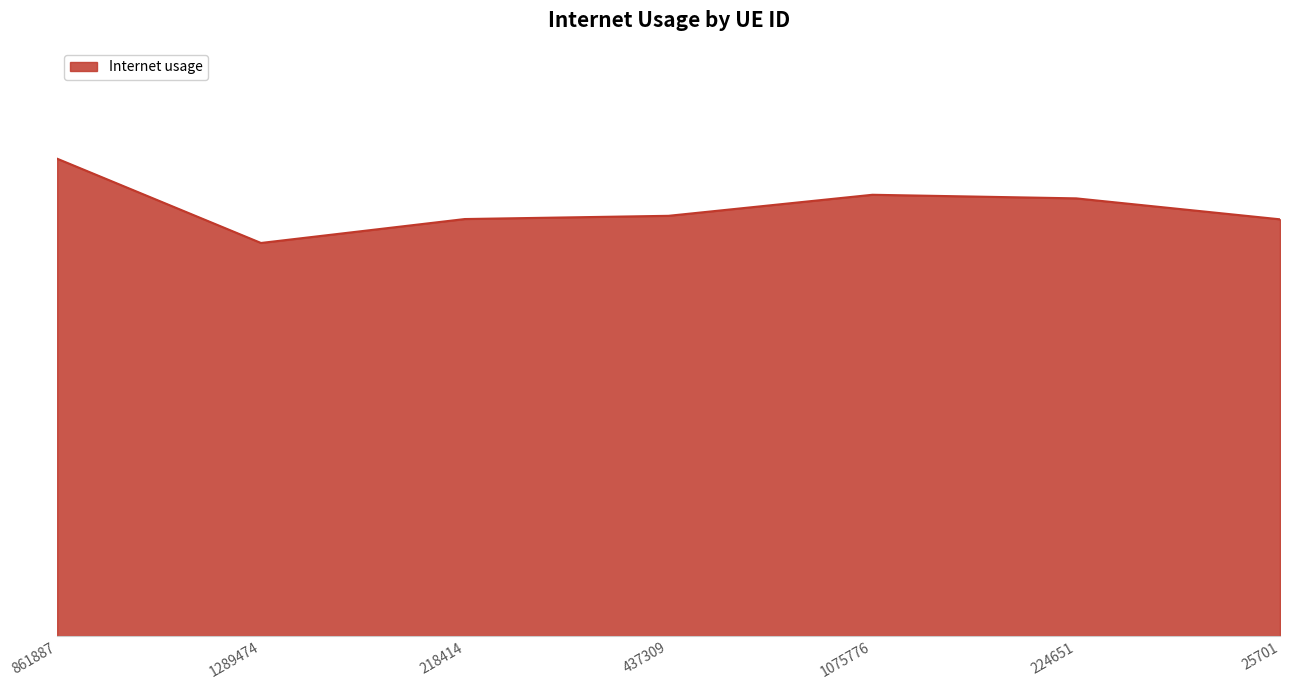

The chart shows a value of 1.1 at 1289474. True or false?

False